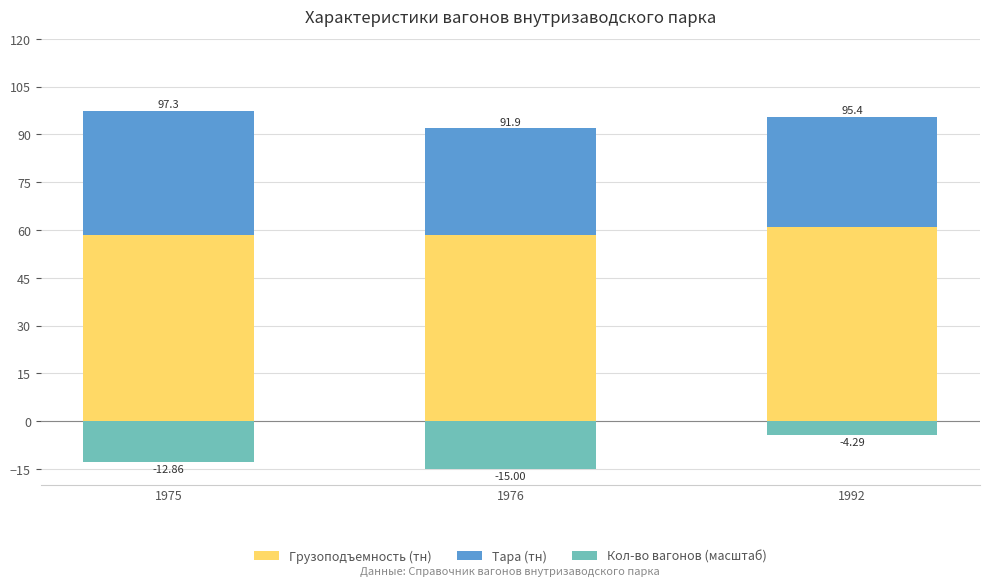

Which series has the largest range (max minus min)?

Кол-во вагонов (масштаб)